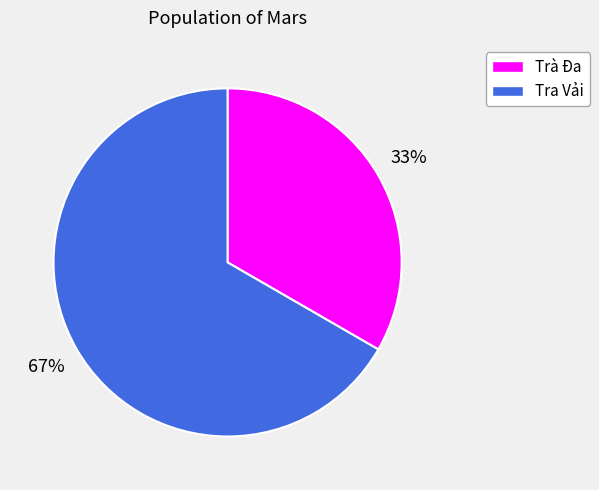

To the nearest percent, what percentage of the pie is Trà Đa?

33%